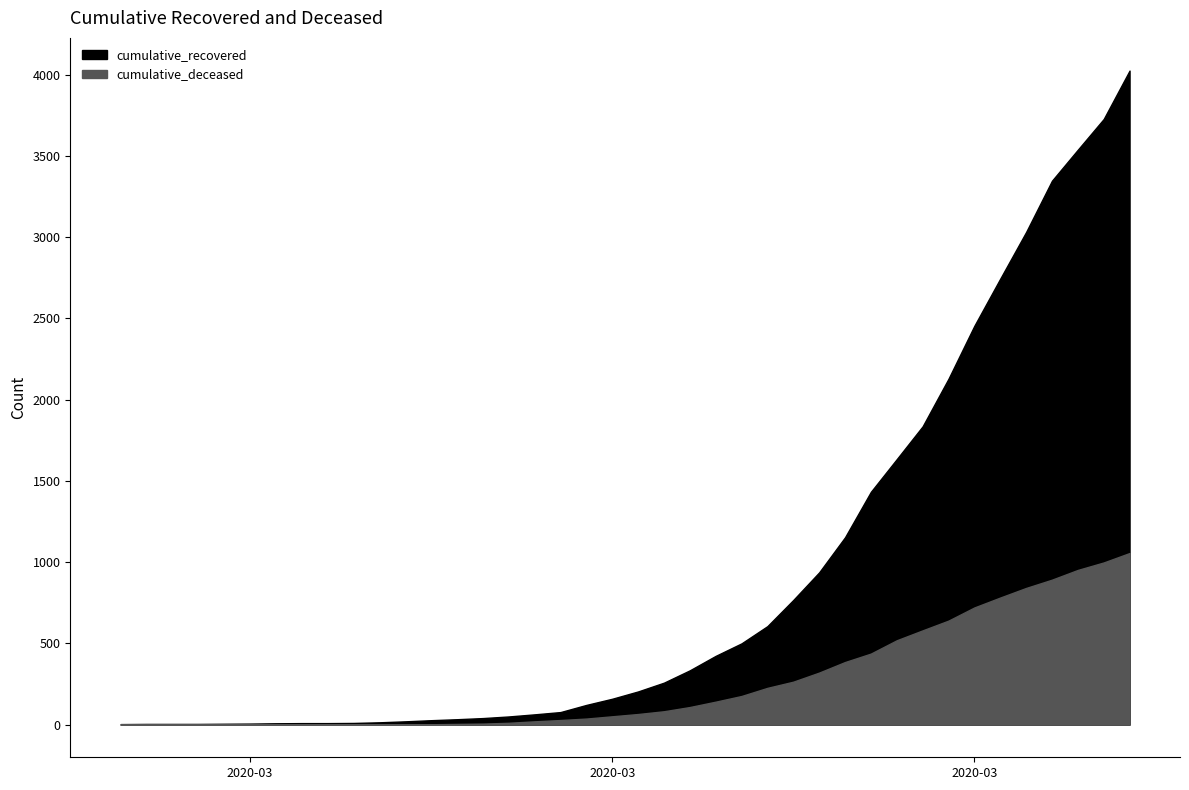

What is the spread (max minus min) of values at 2020-03-31?

1734